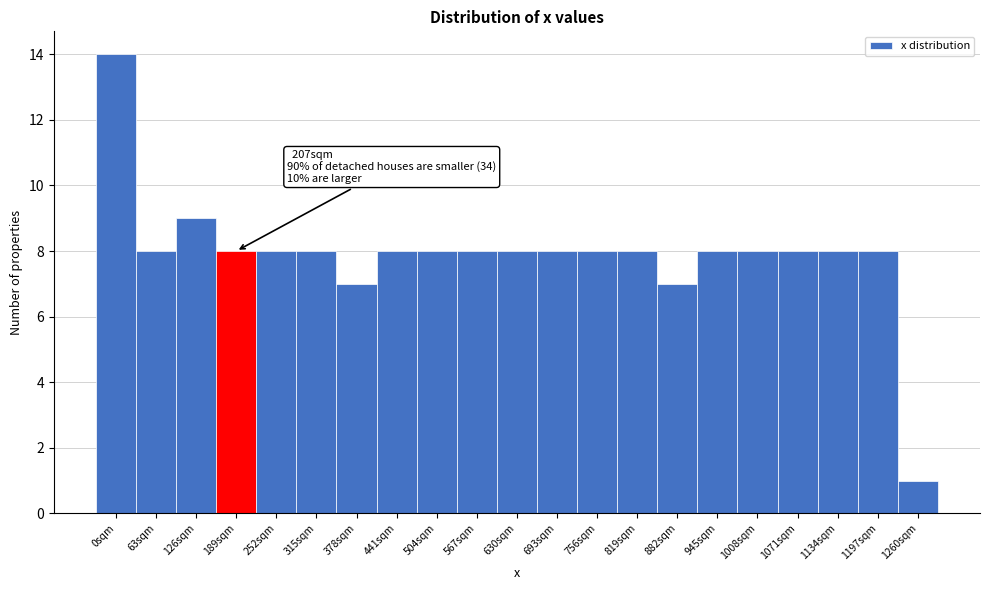

Reading left to right, transcribe all the data shown in this chart.

14	8	9	8	8	8	7	8	8	8	8	8	8	8	7	8	8	8	8	8	1